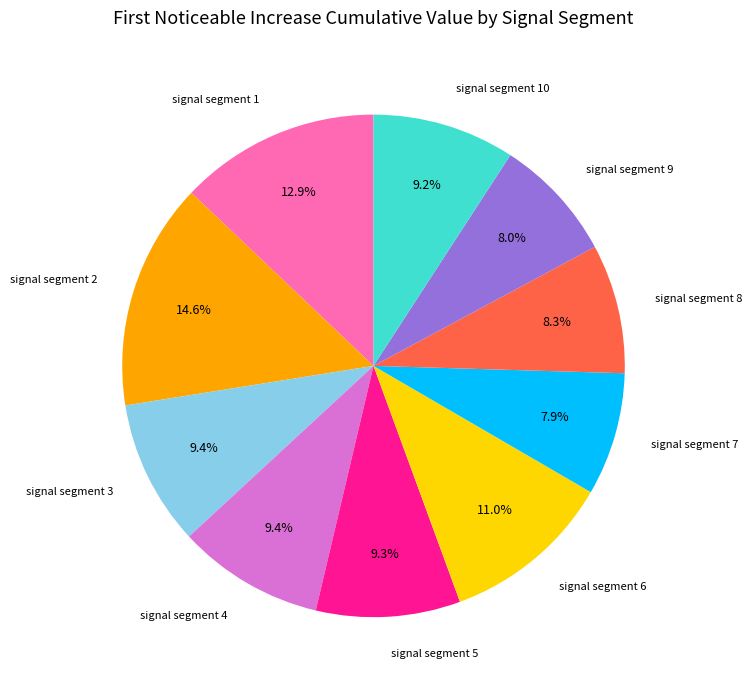

Is there any slice that represents more than half of the pie?

No